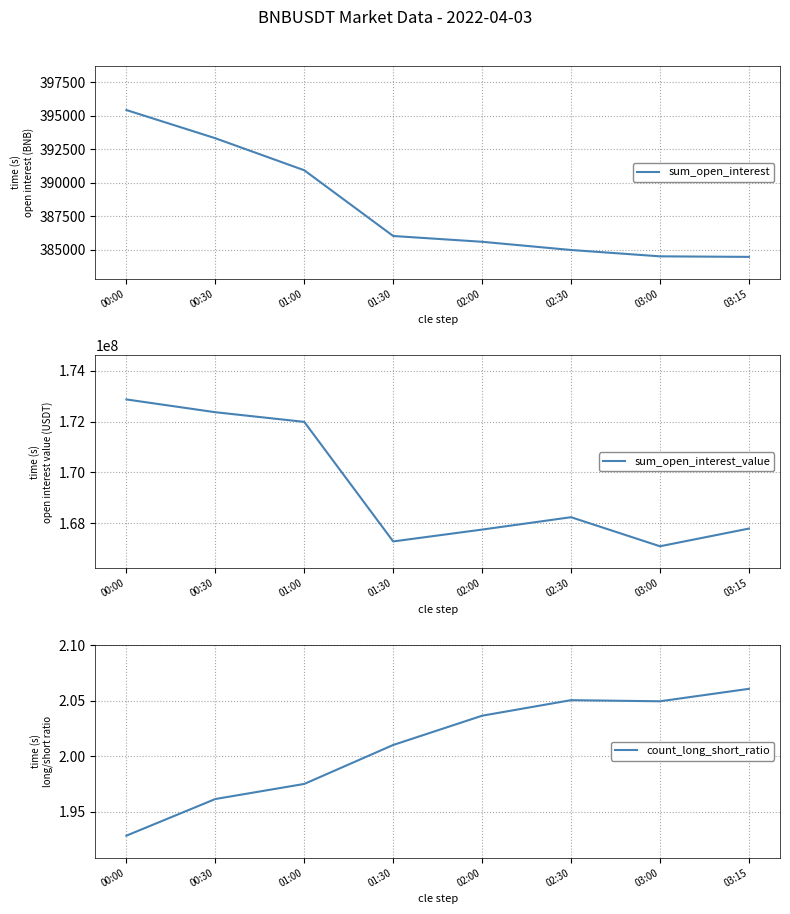

What is the minimum value shown in the chart?

1.9